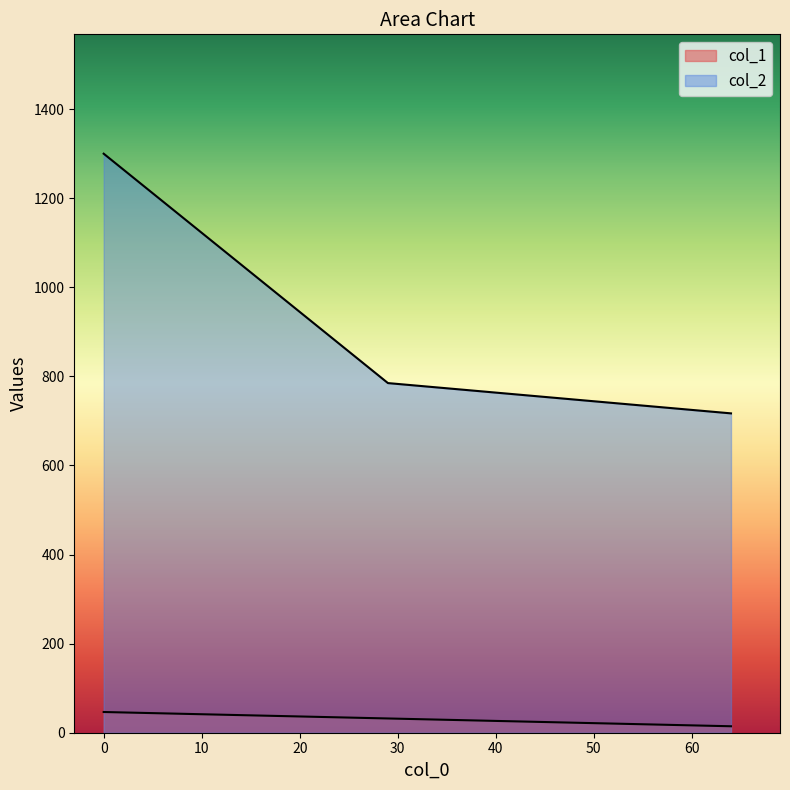

Rank the series by their average value, from highest to lowest.

col_2, col_1